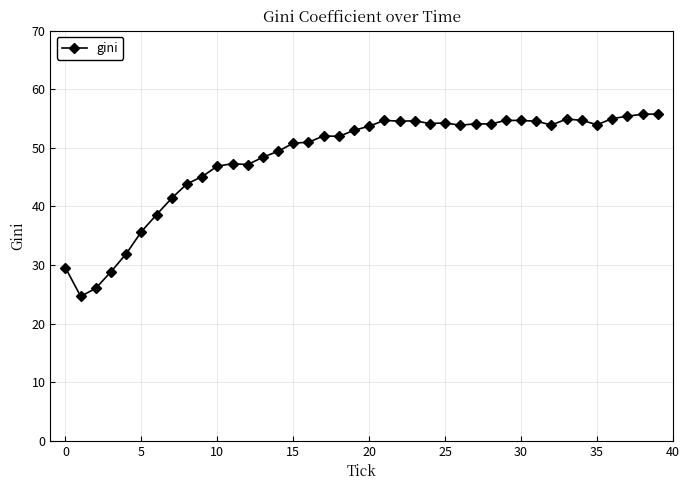

What is the value of the 21st point from the left?

53.7